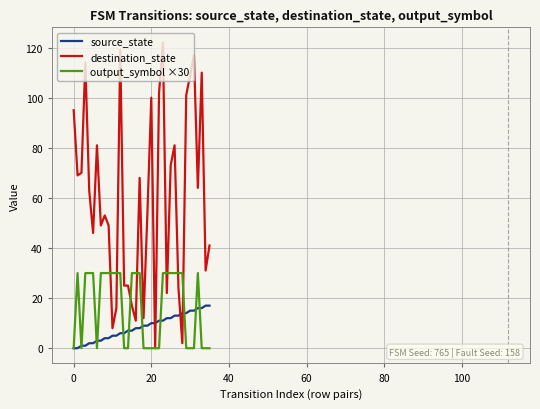

Which series ends up on top after the final intersection of destination_state and source_state?

destination_state